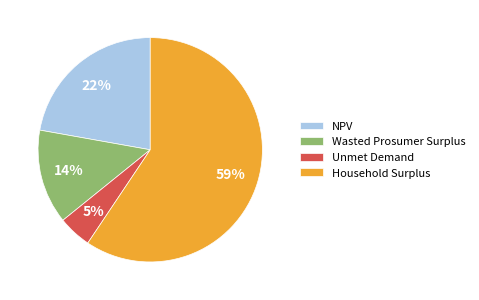

What is the ratio of the value at Wasted Prosumer Surplus to the value at Unmet Demand?

2.8